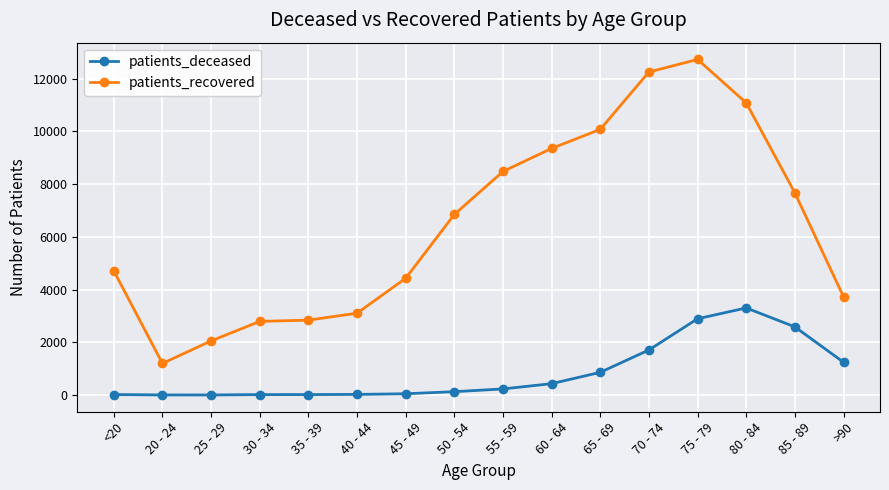

Where is patients_recovered nearest to the value 6965?

50 - 54